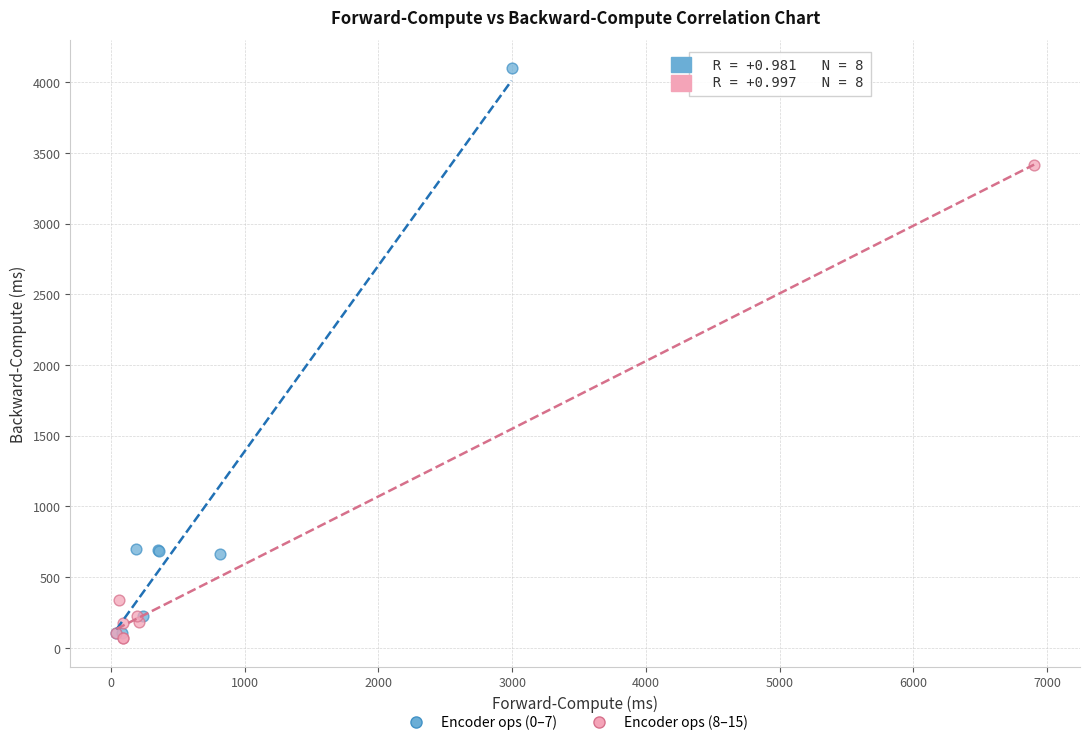

What are all the series names shown in the legend?

Encoder ops (0–7), Encoder ops (8–15)